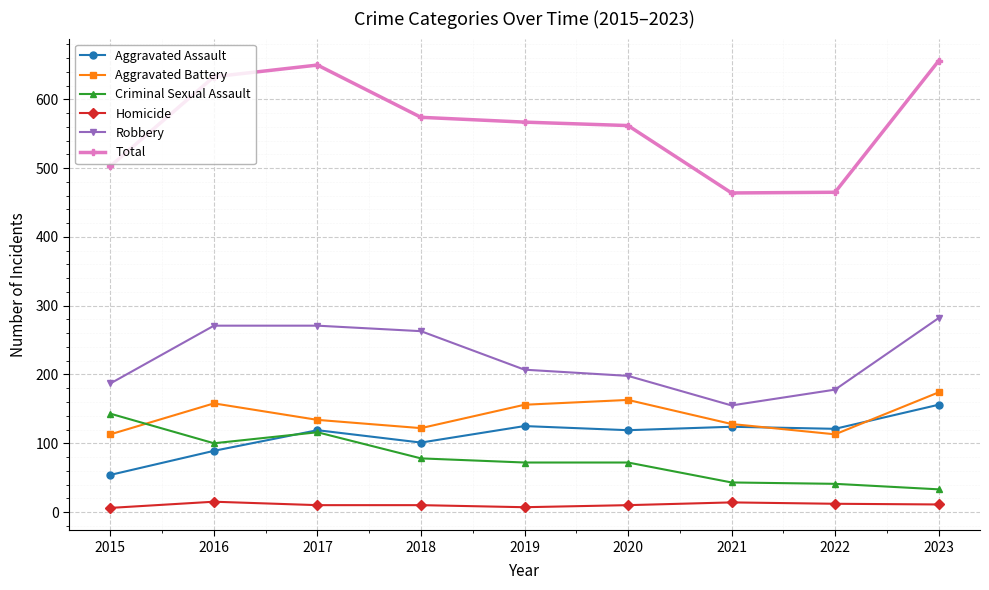

Where does the Criminal Sexual Assault series first go above 72?

2015